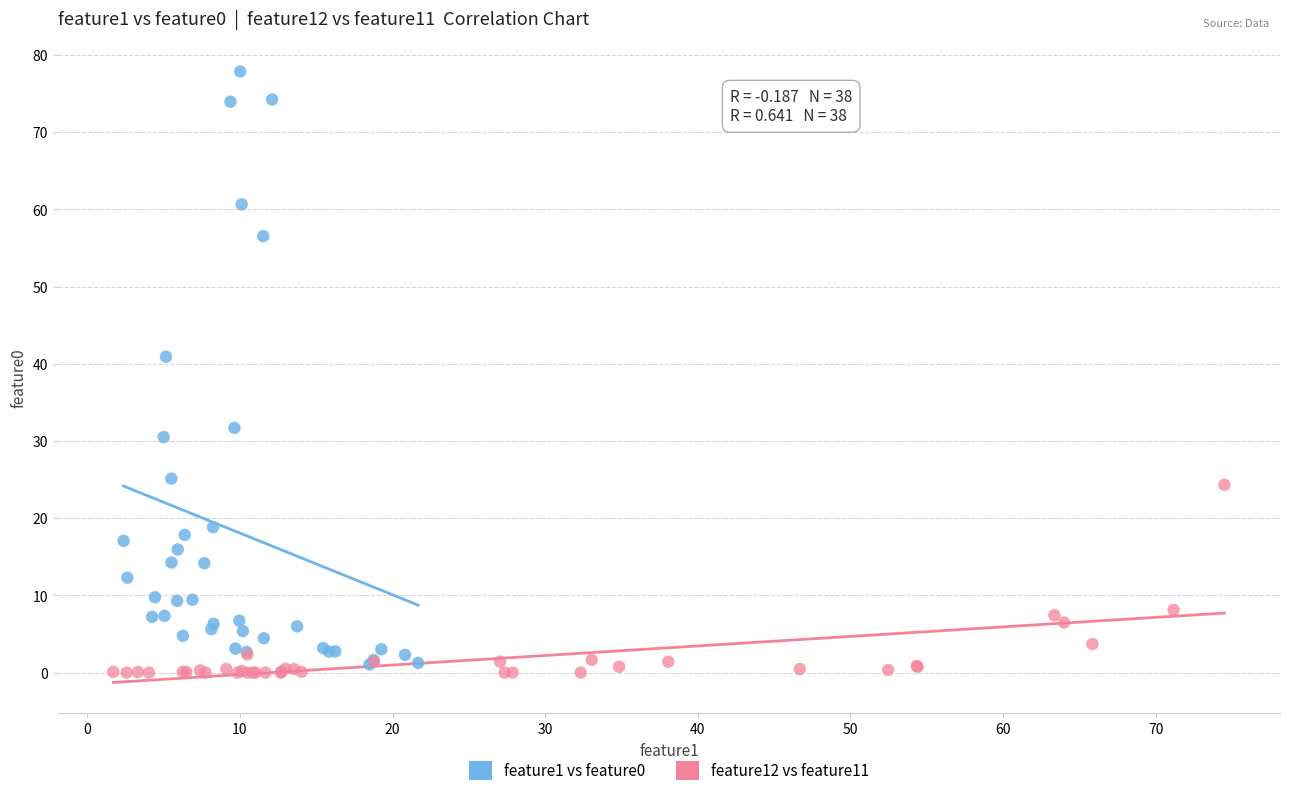

Which series has the widest spread of Y values?

feature1 vs feature0